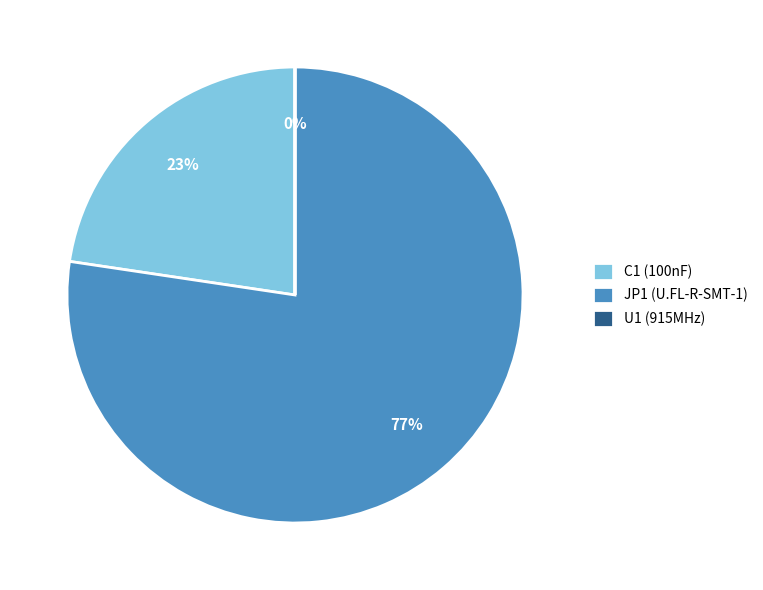

To the nearest percent, what portion does JP1 (U.FL-R-SMT-1) represent?

77%